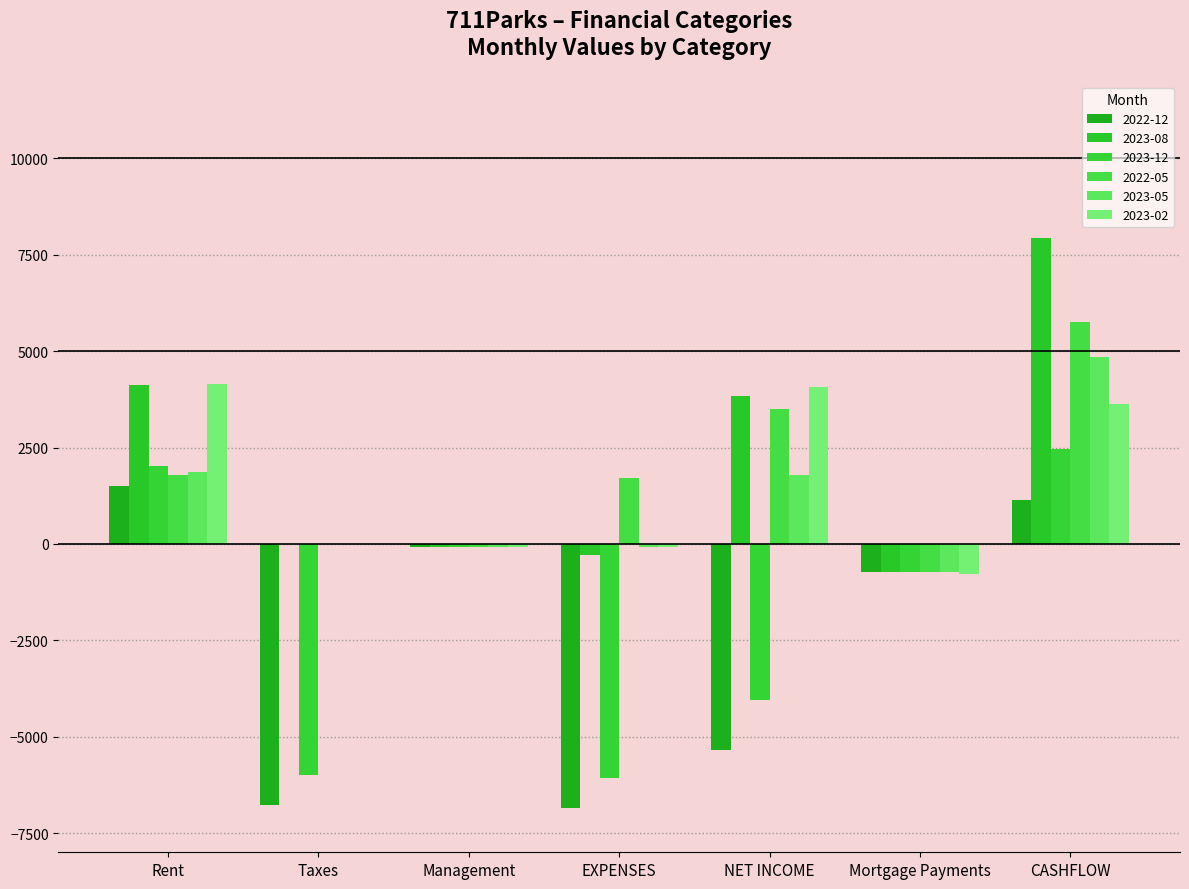

Between Taxes and EXPENSES, which series saw the biggest shift?

2022-05